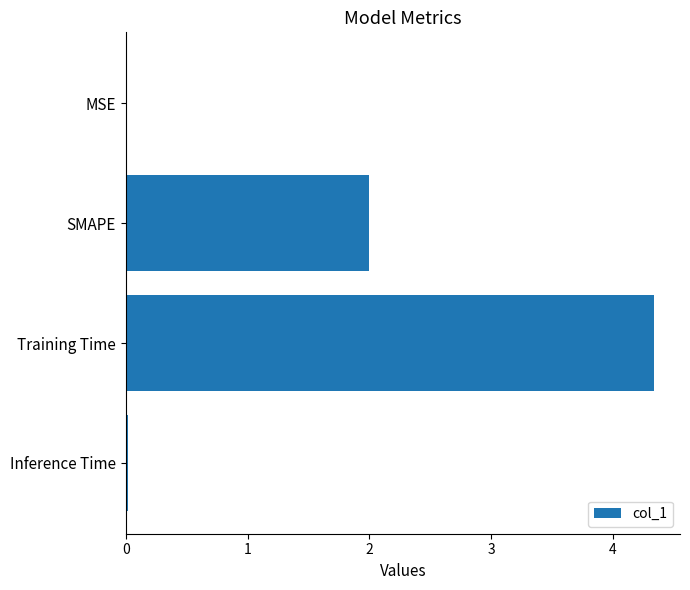

How many categories are shown in the chart?

4